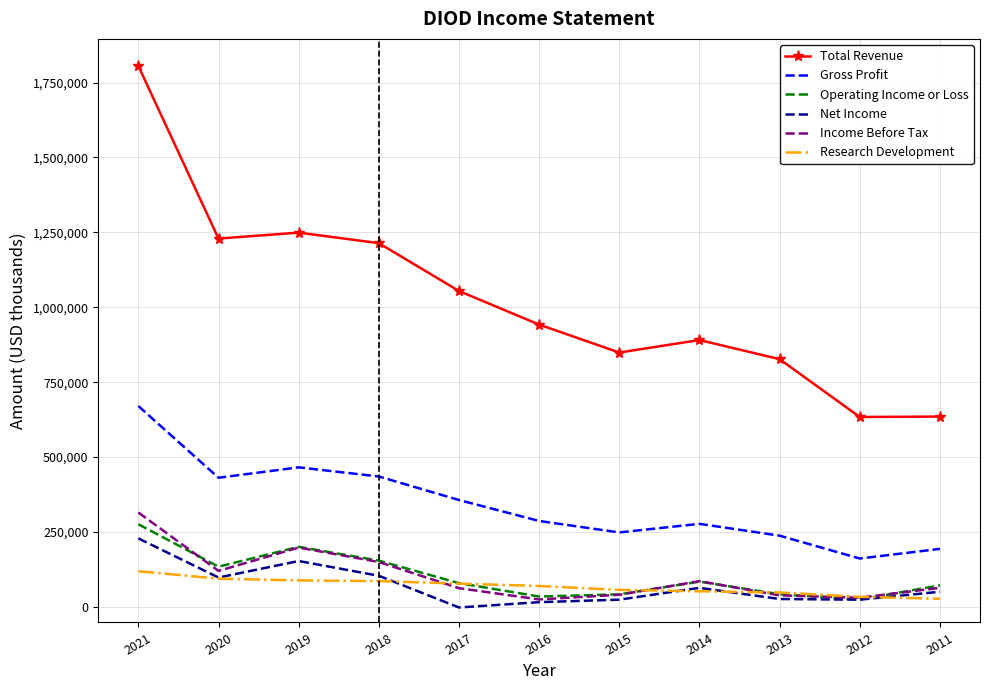

What is the maximum value shown in the chart?

1805200